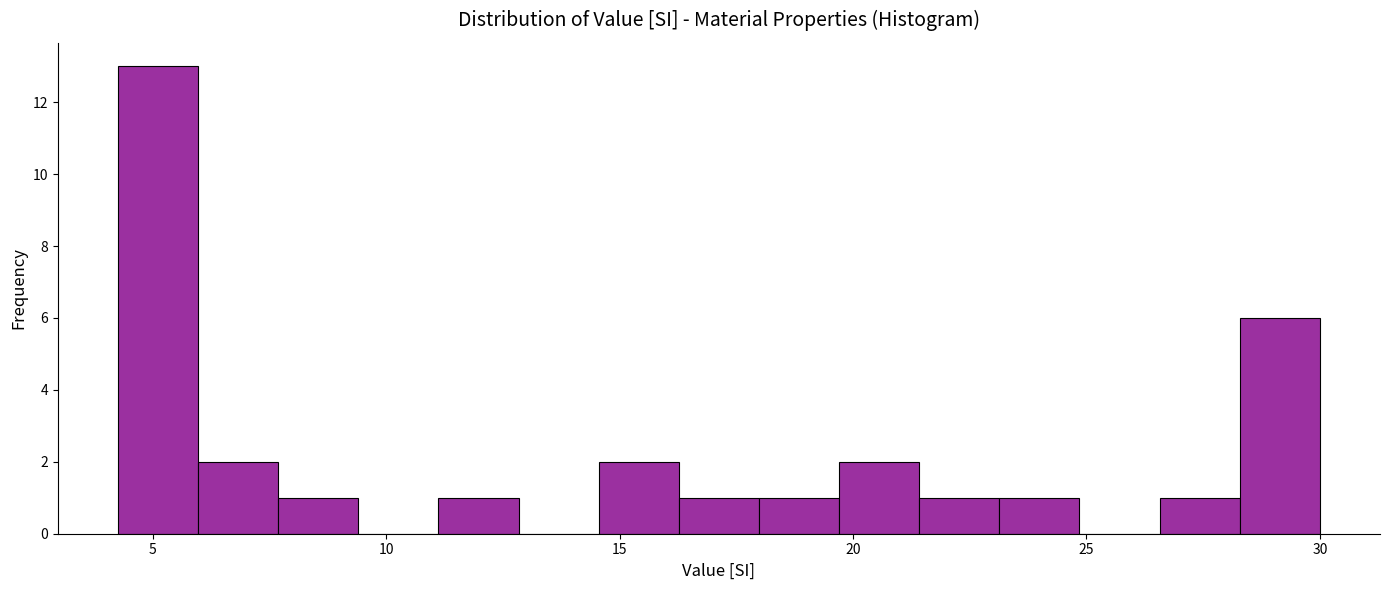

Read against the x-axis, roughly where is the centre of the tallest bar?

5.0